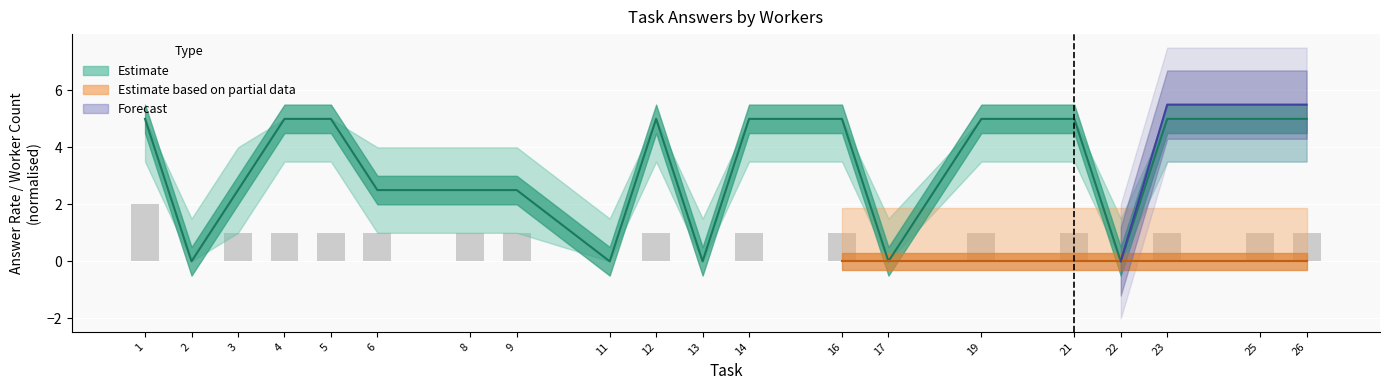

Which series has the widest spread of values?

Estimate